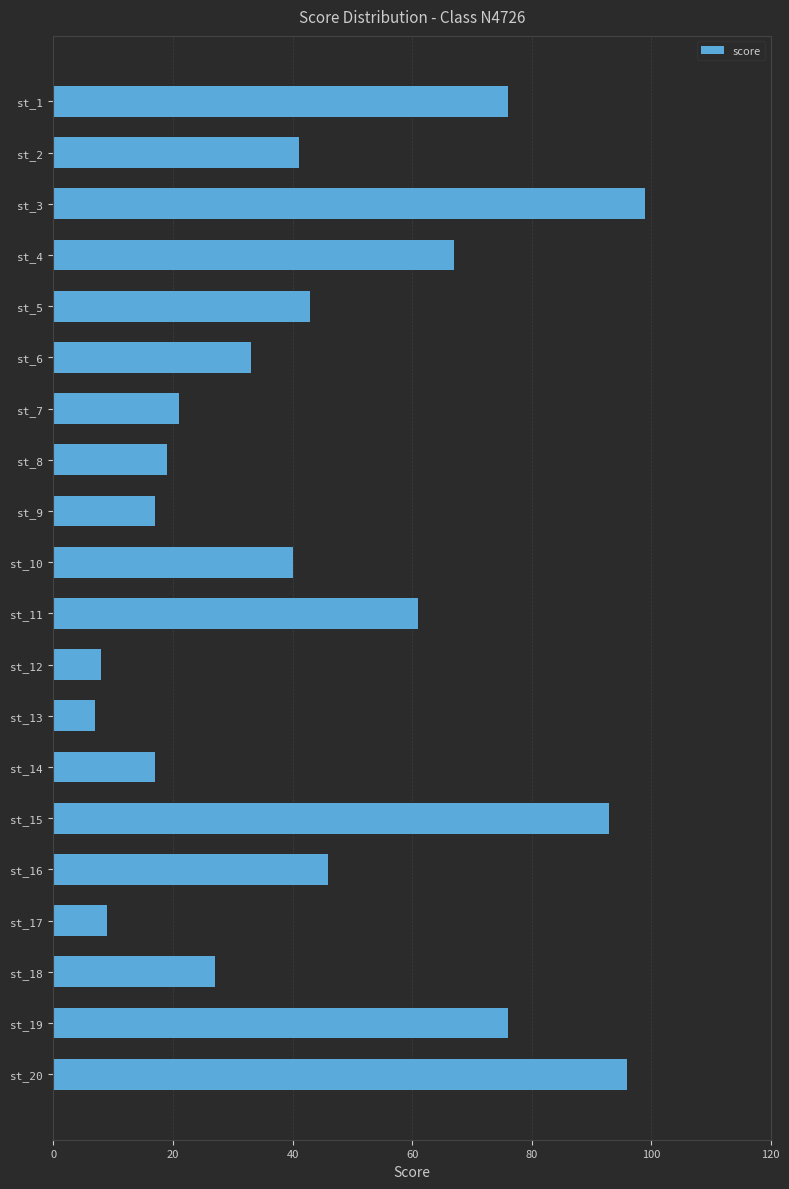

Approximately how many times larger is the value at st_11 compared to st_13?

8.7